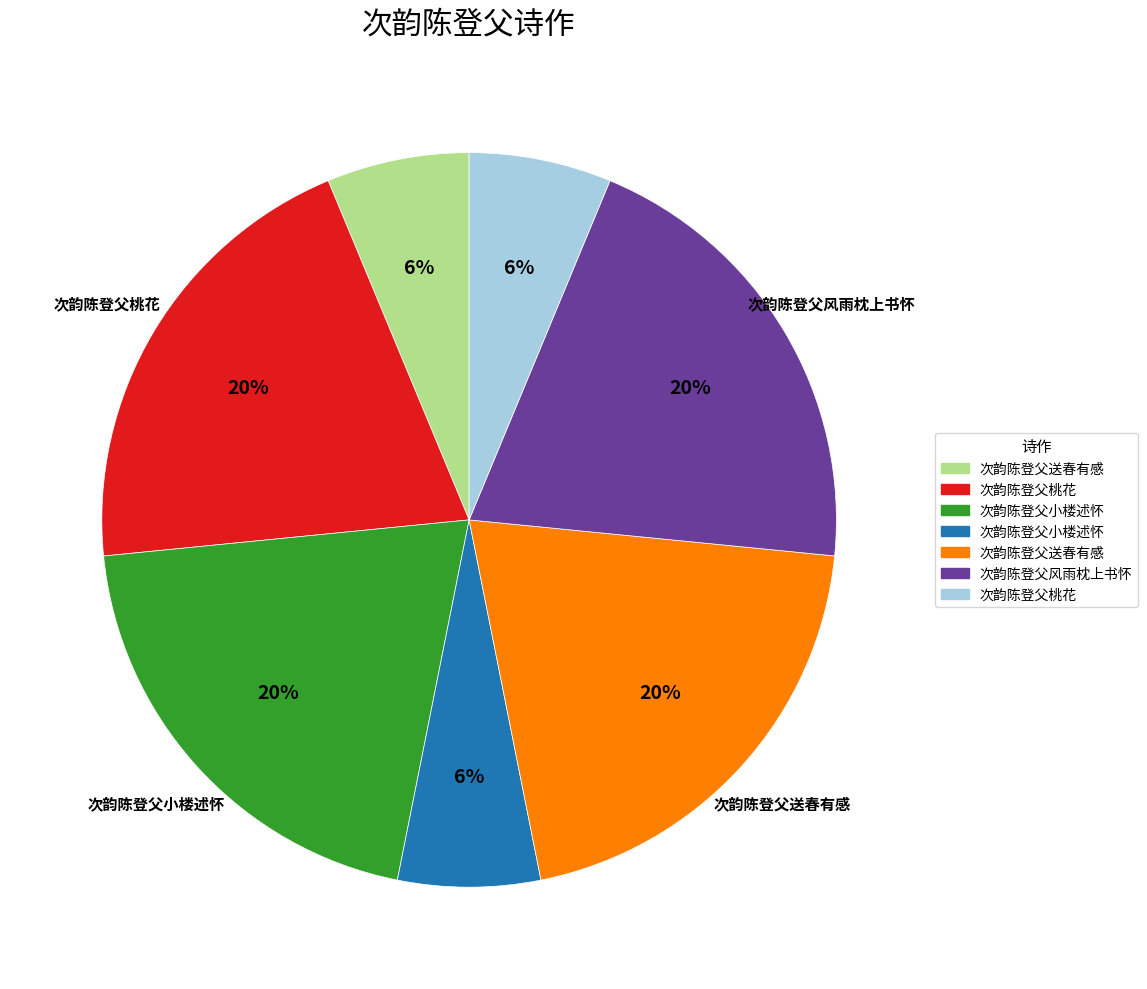

How many slices are in this pie chart?

7